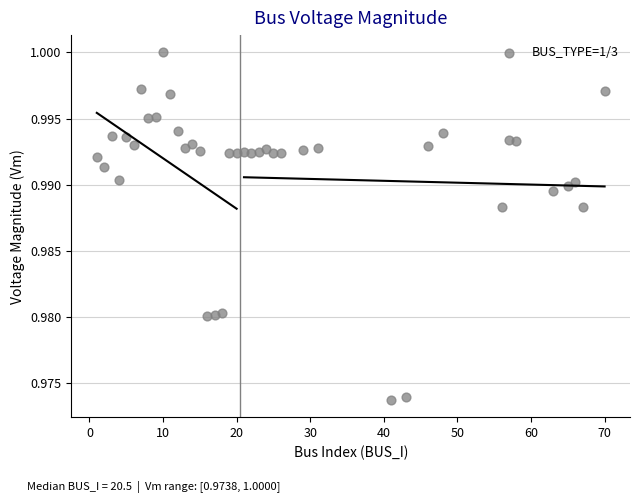

What is the range of X values (max minus min)?

69.0